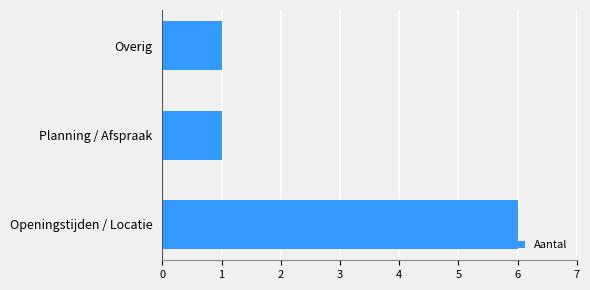

The chart shows a value of 2 at Planning / Afspraak. True or false?

False